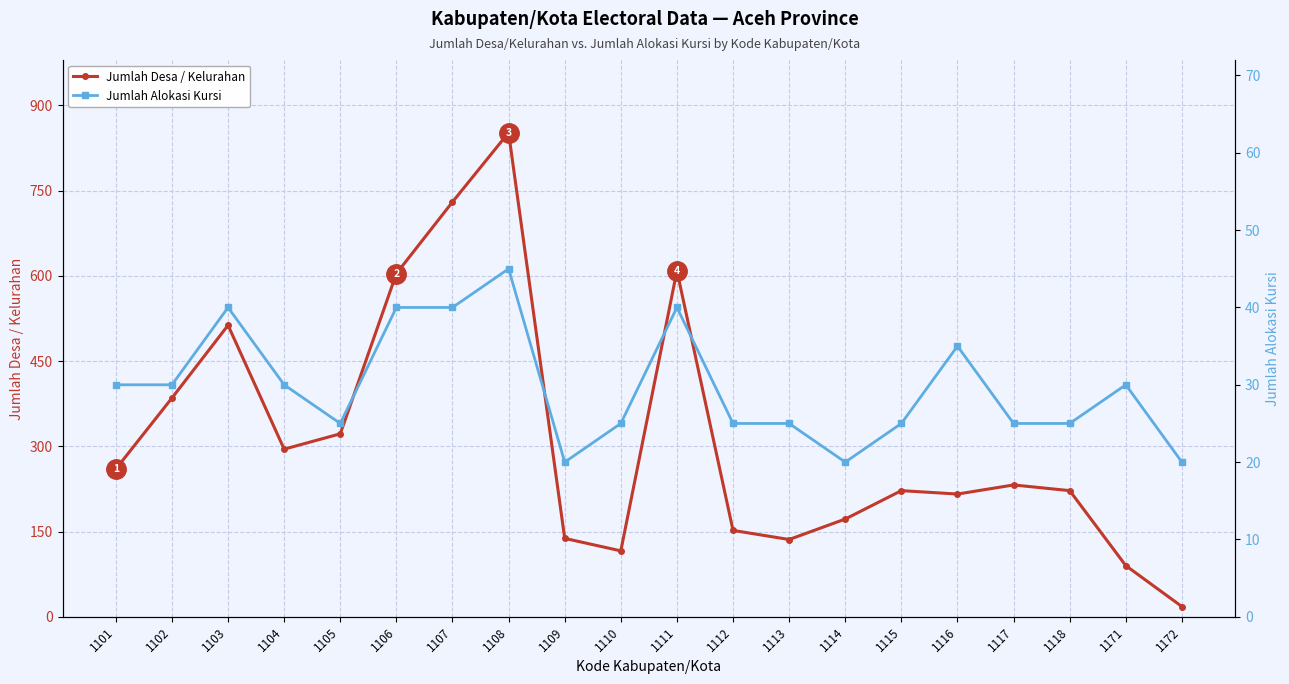

What is the value of the Jumlah Desa / Kelurahan point at the 11th from the left?

609